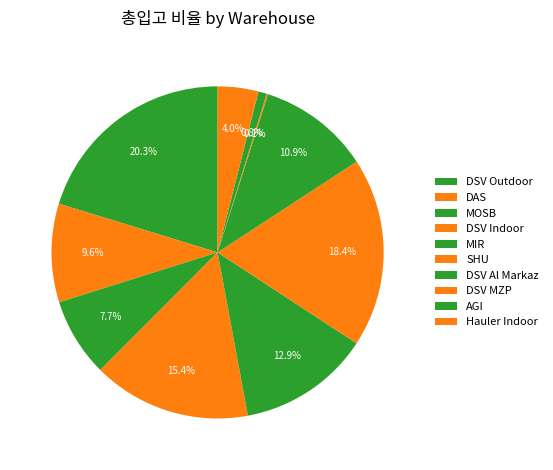

Does any single category account for the majority?

No